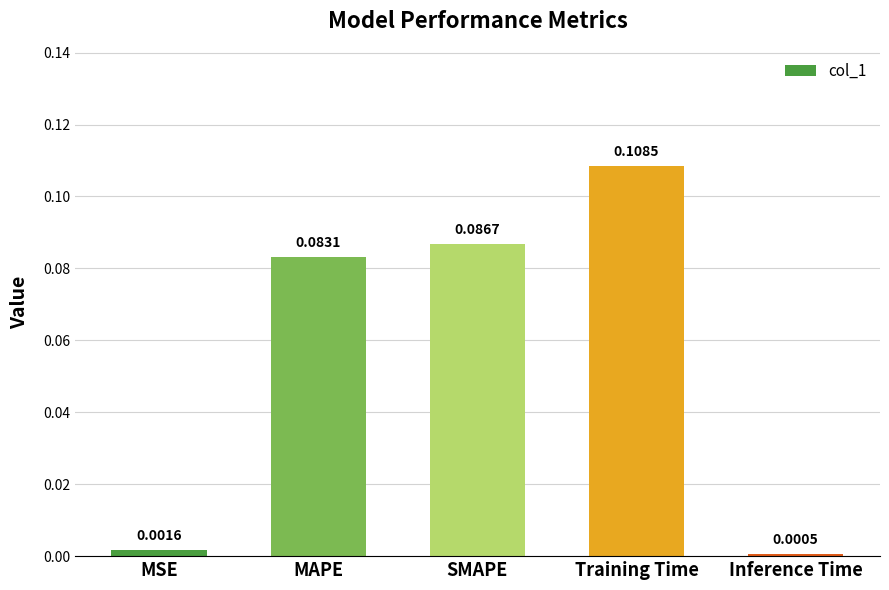

Where is the data nearest to the value 0?

Inference Time